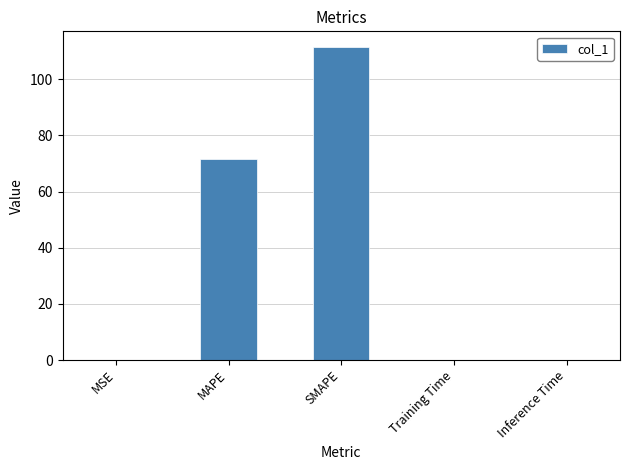

The chart shows a value of 0.0 at MSE. True or false?

True